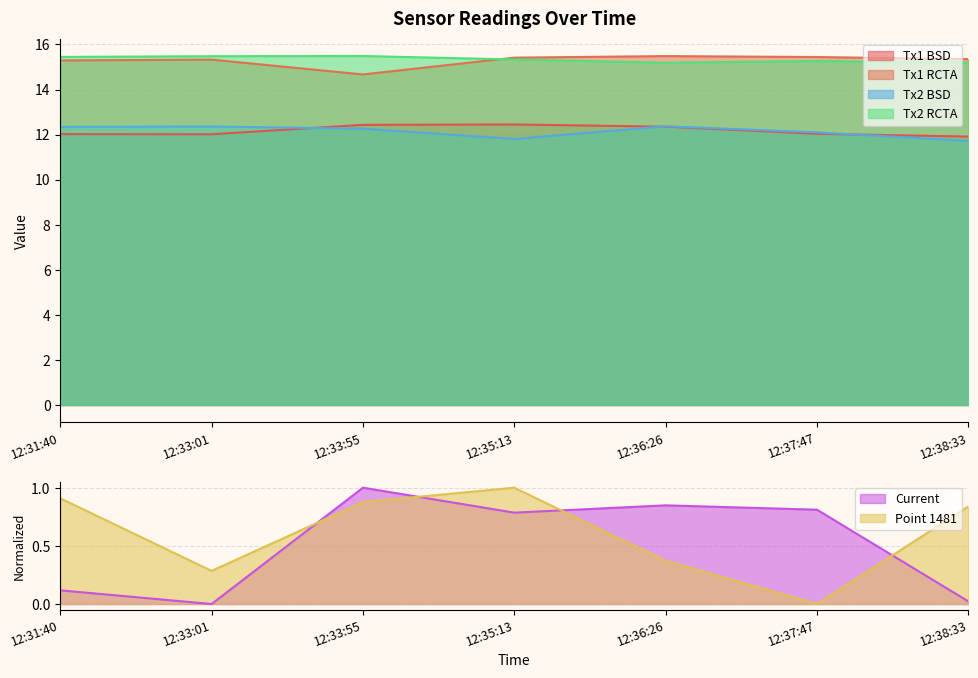

Which series changed the most between 12:33:01 and 12:33:55?

Current